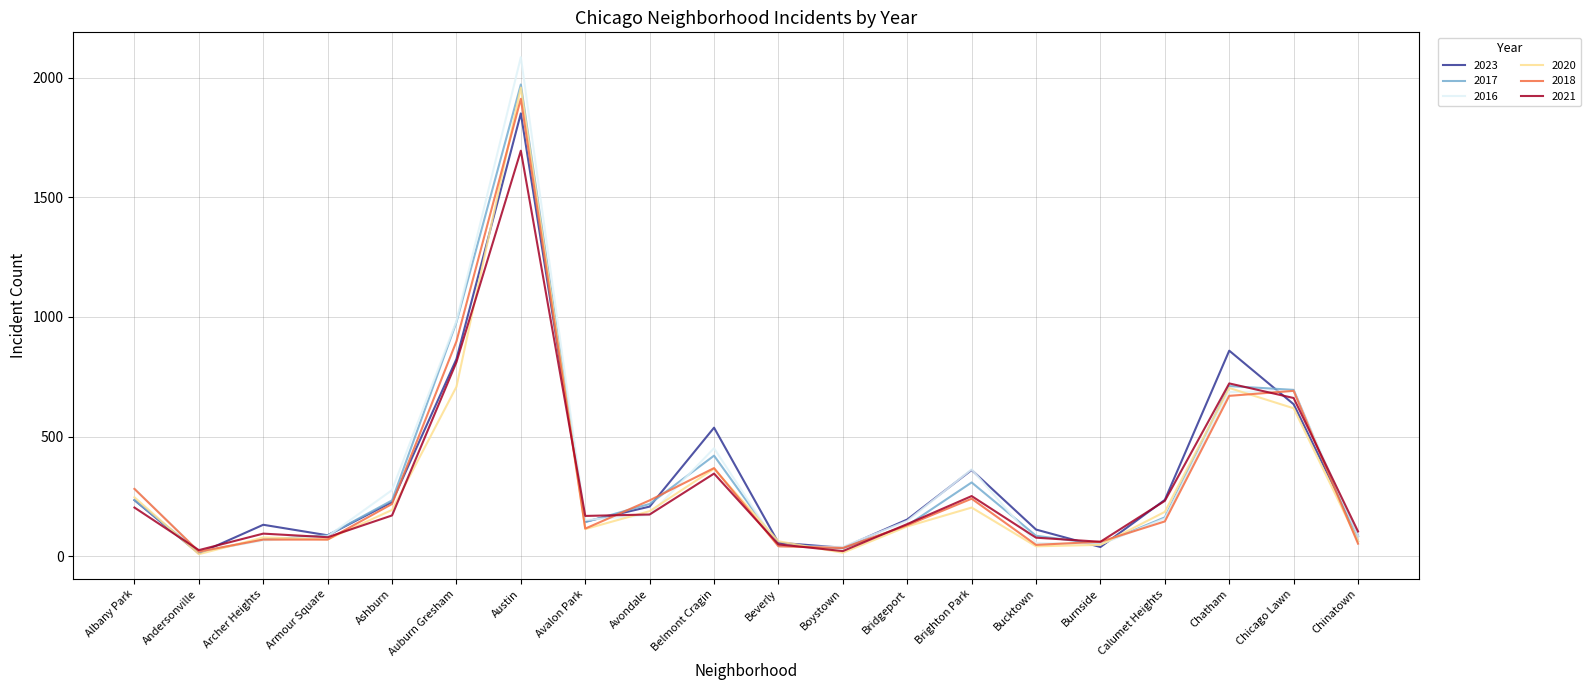

What are all the series names shown in the legend?

2023, 2017, 2016, 2020, 2018, 2021